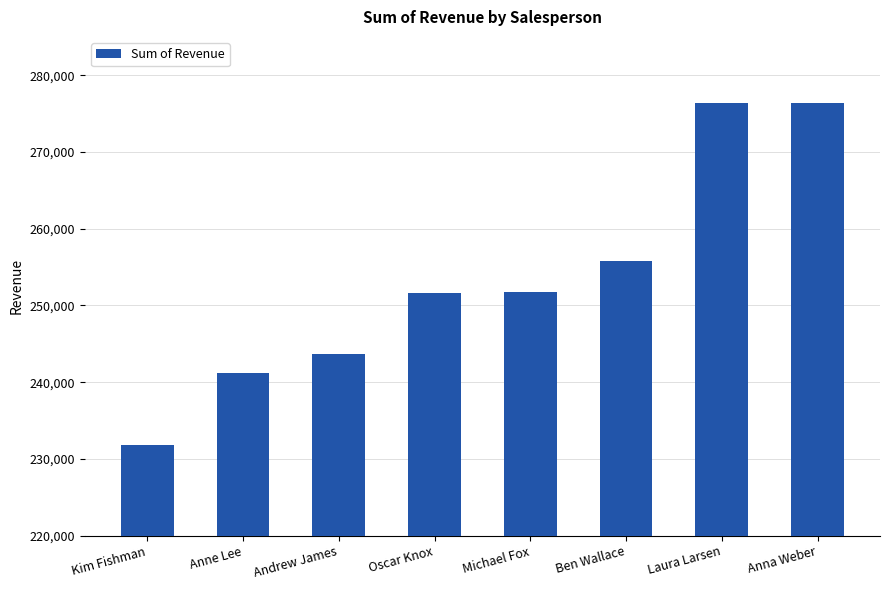

At which category does the chart reach its minimum across all series?

Kim Fishman